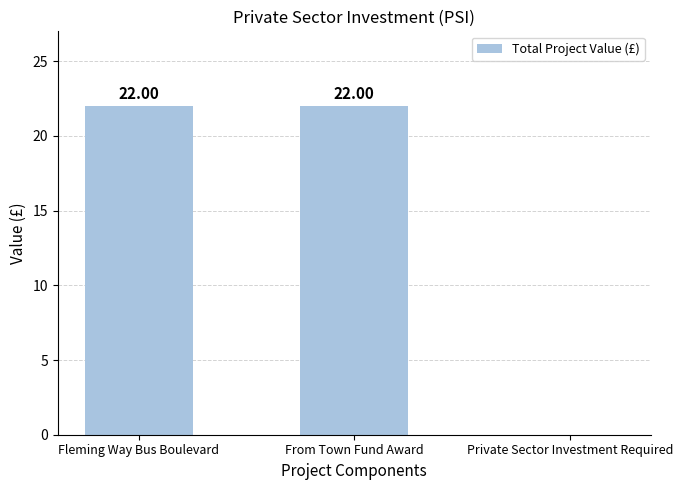

What value does the data have at From Town Fund Award, to the nearest 10?

20